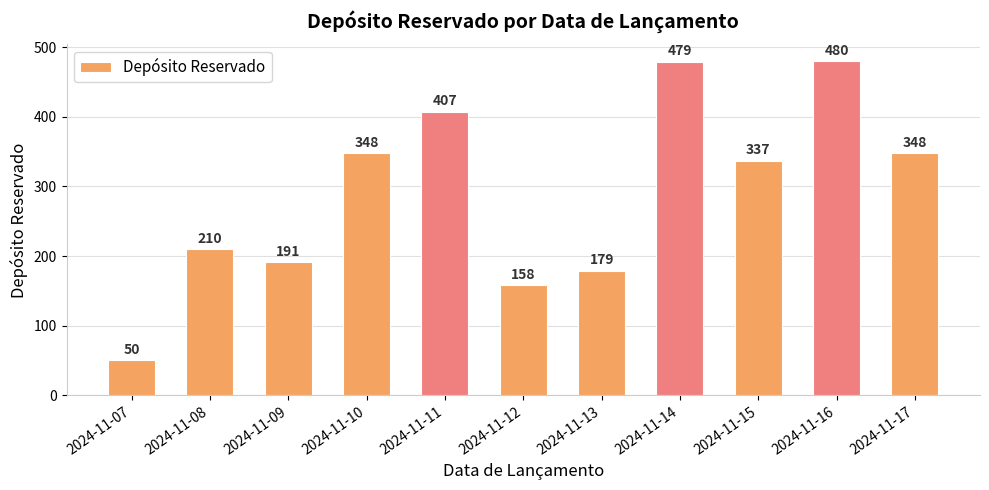

Is it true that the value at 2024-11-13 is 297?

False